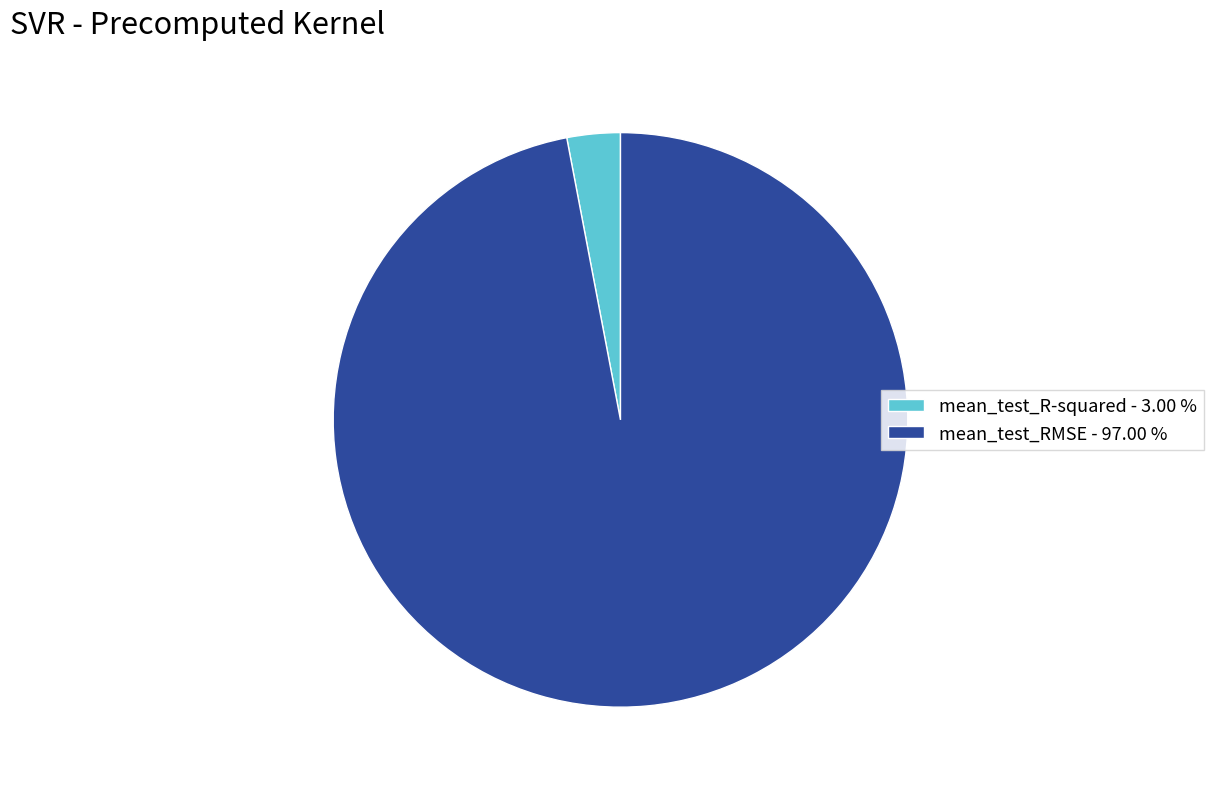

Does mean_test_RMSE represent more than half of the total?

Yes